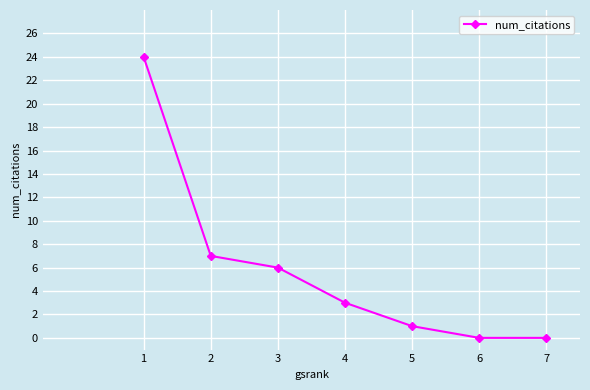

True or false: the data shows 1 at 4.

False